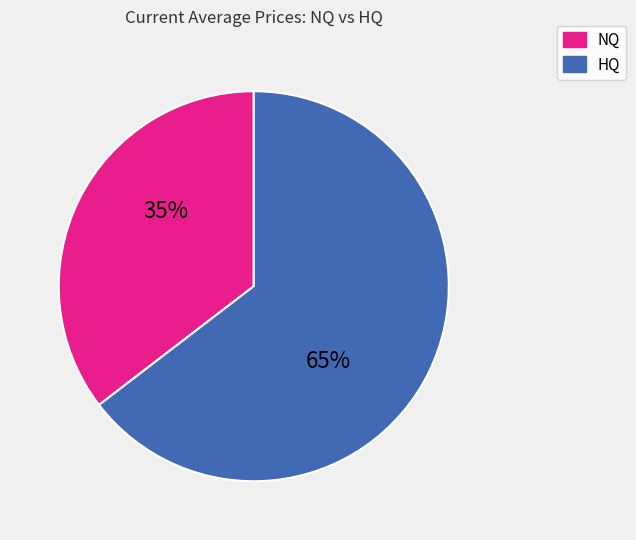

Is there a majority slice in this chart?

Yes